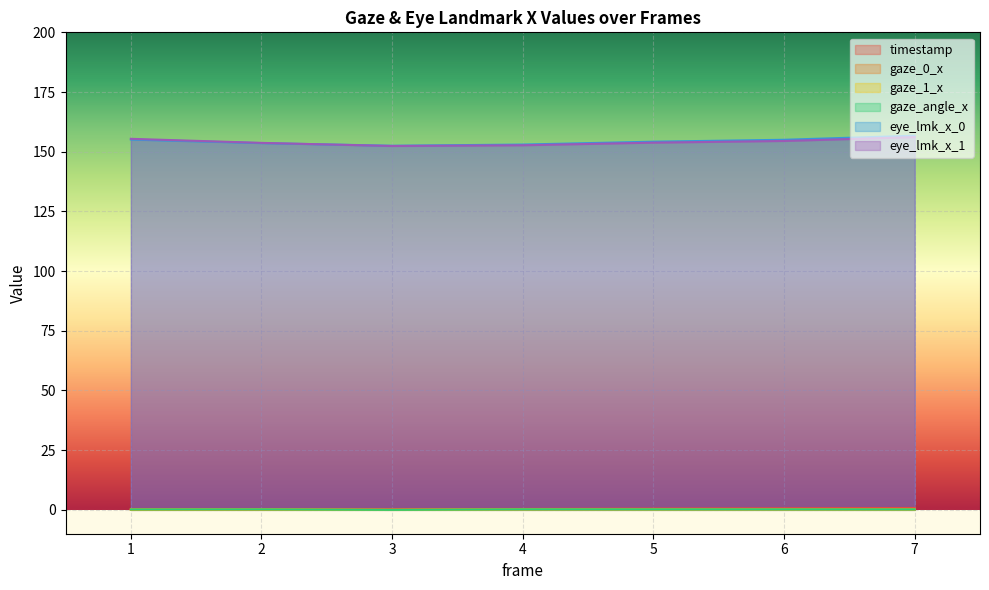

At which label is eye_lmk_x_0 closest to 154?

5